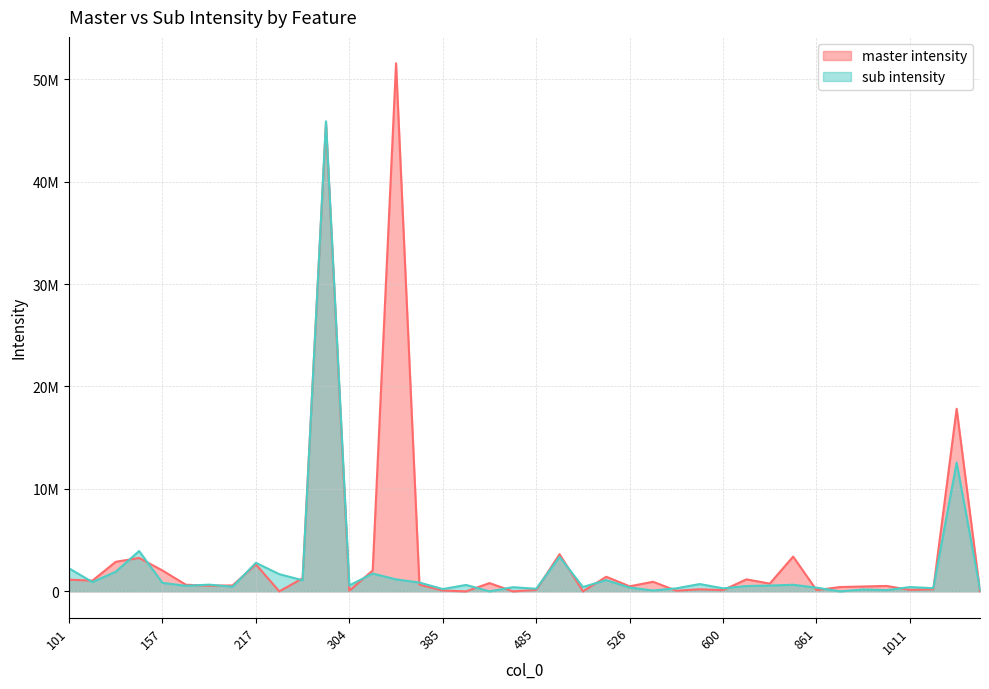

What is the average value of the sub intensity series?

2281748.3